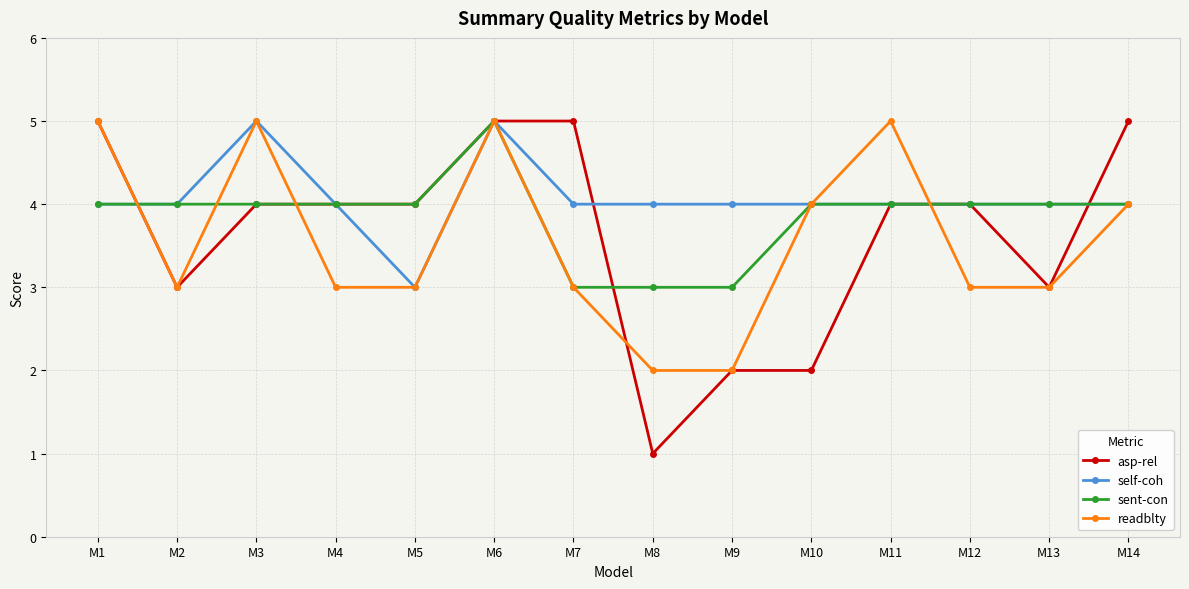

Does the chart display data point markers on the line(s)?

Yes